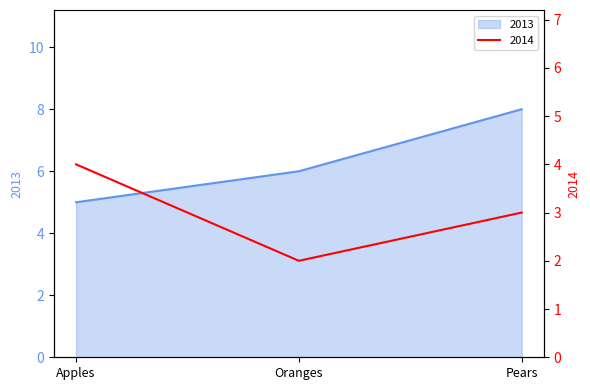

Rank the series by their maximum value, from lowest to highest.

2014, 2013